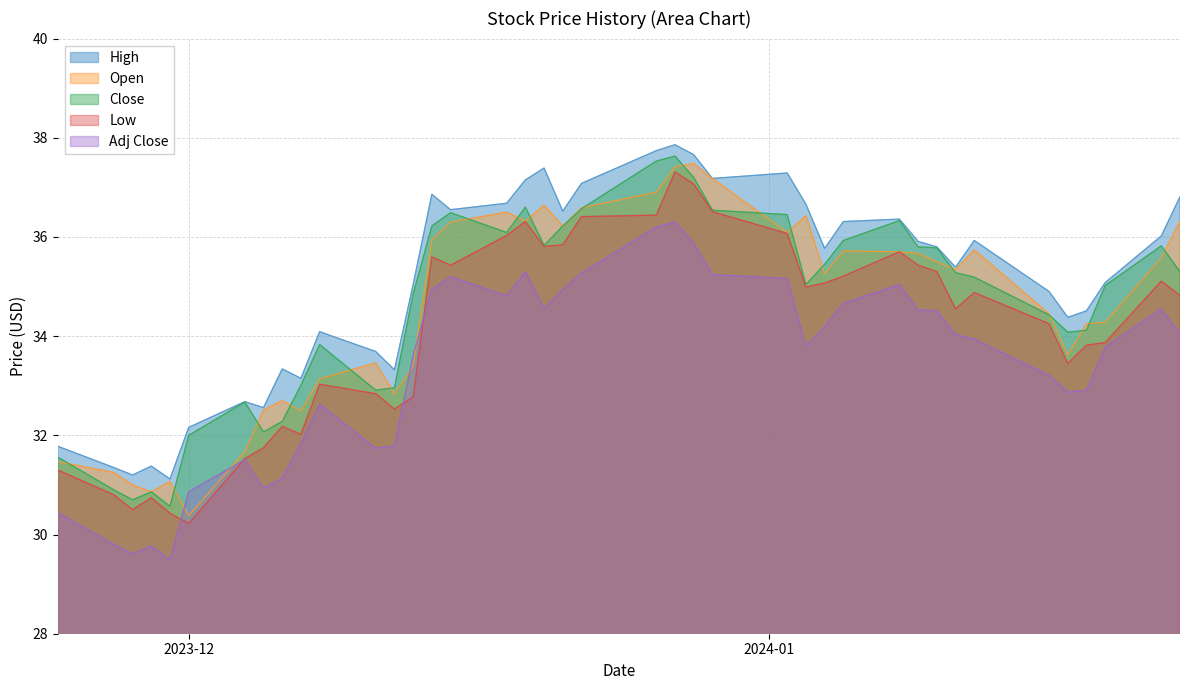

True or false: Close and Adj Close intersect in this chart.

False